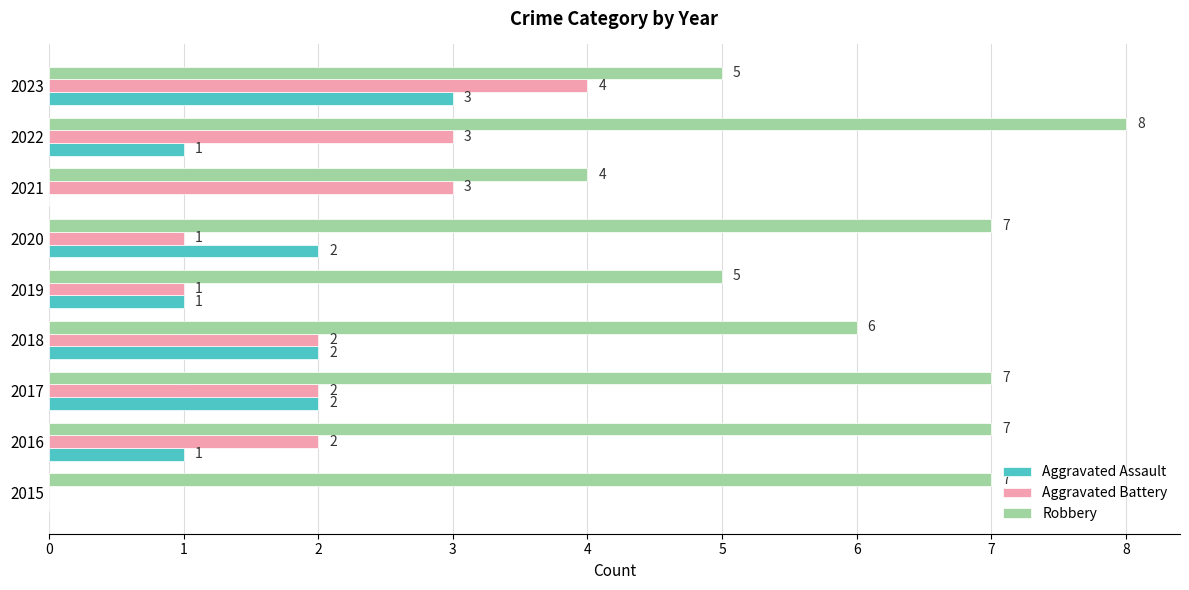

Count the number of categories in the chart.

9